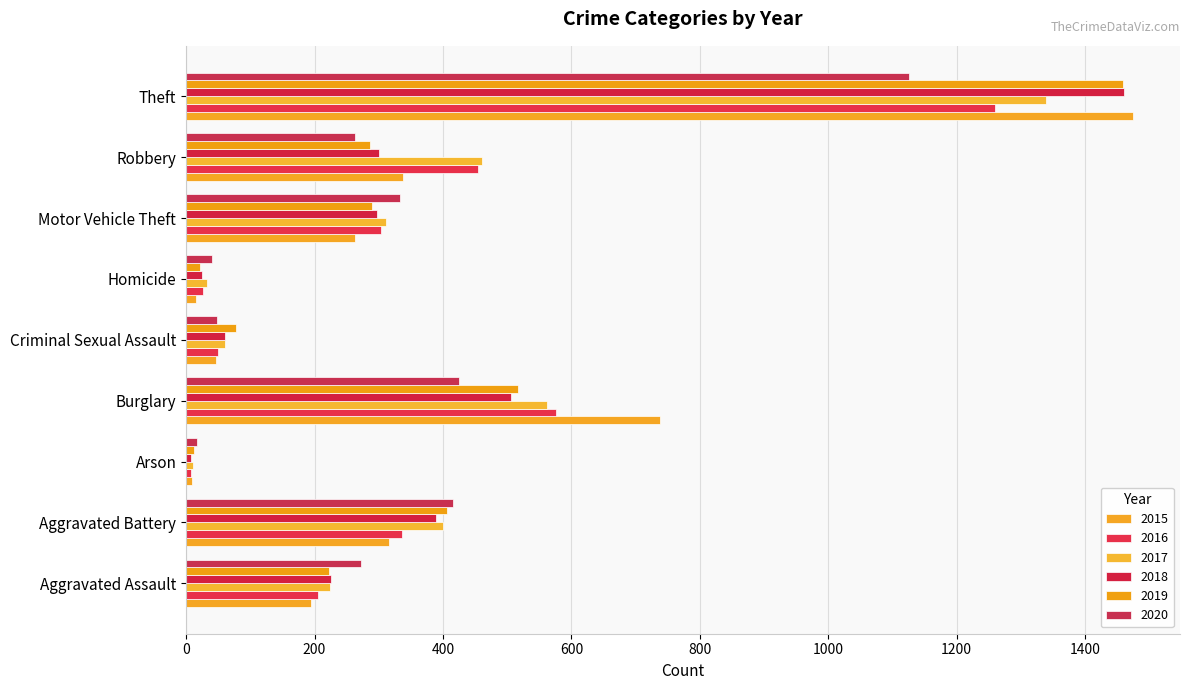

True or false: 2016 has a value of 461 at Aggravated Battery.

False